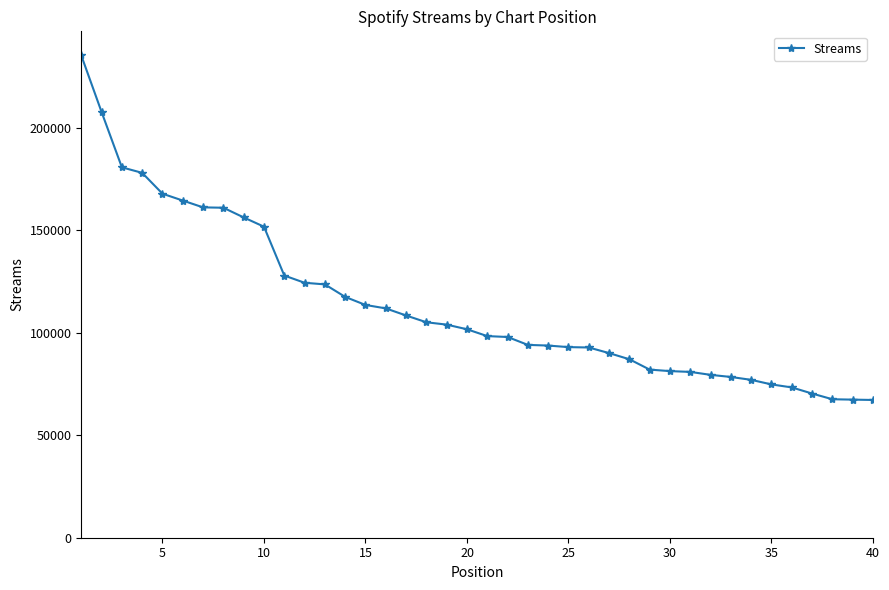

What is the average value?

113675